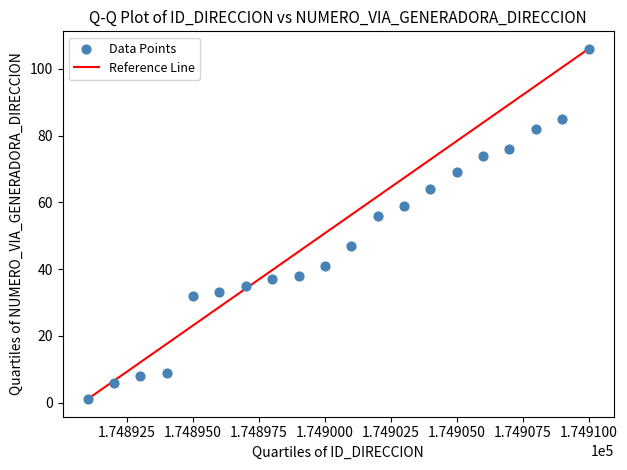

What is the range of Y values (max minus min)?

105